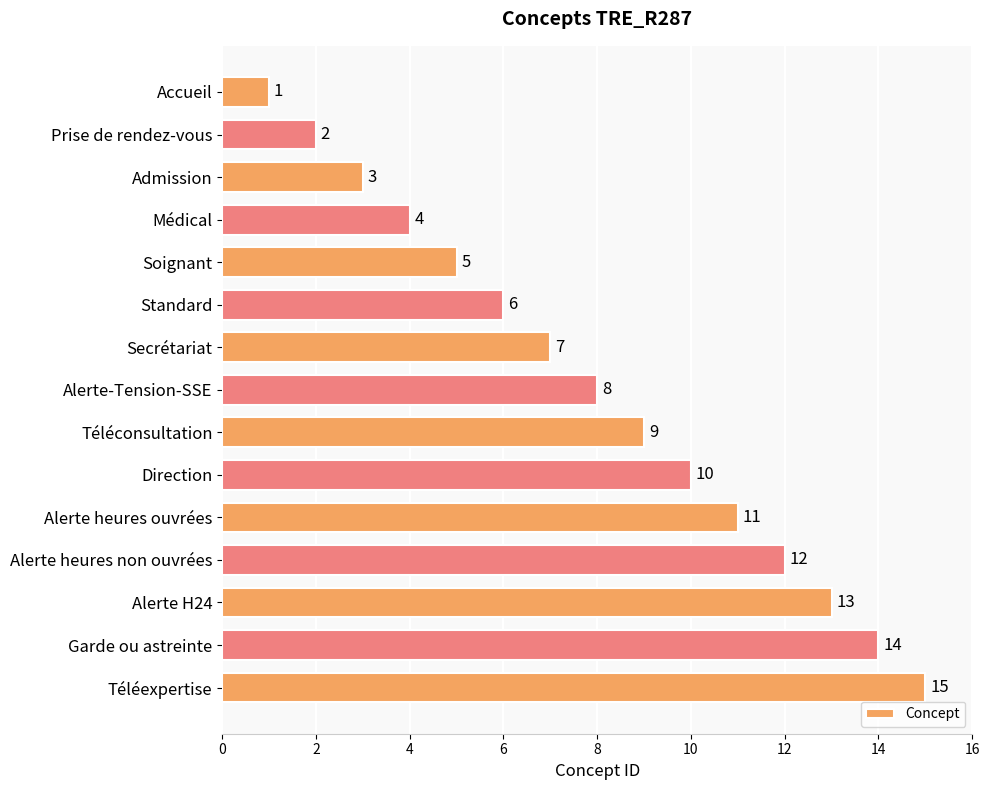

Rank the categories by value from highest to lowest.

Téléexpertise, Garde ou astreinte, Alerte H24, Alerte heures non ouvrées, Alerte heures ouvrées, Direction, Téléconsultation, Alerte-Tension-SSE, Secrétariat, Standard, Soignant, Médical, Admission, Prise de rendez-vous, Accueil